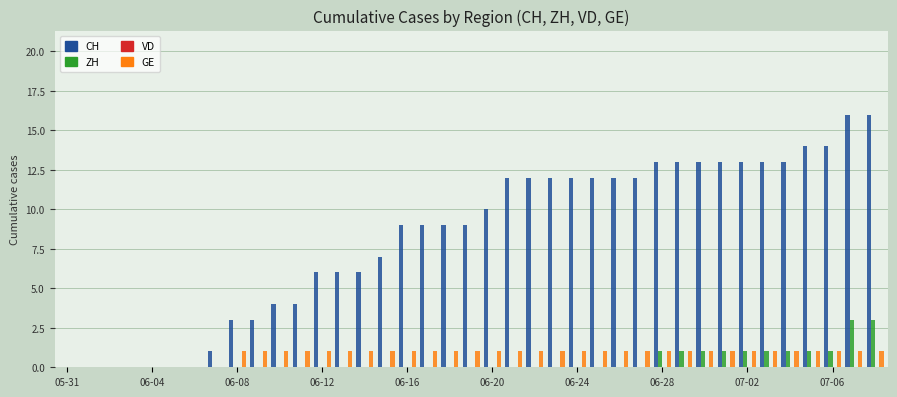

Which series has the largest total across all categories?

CH